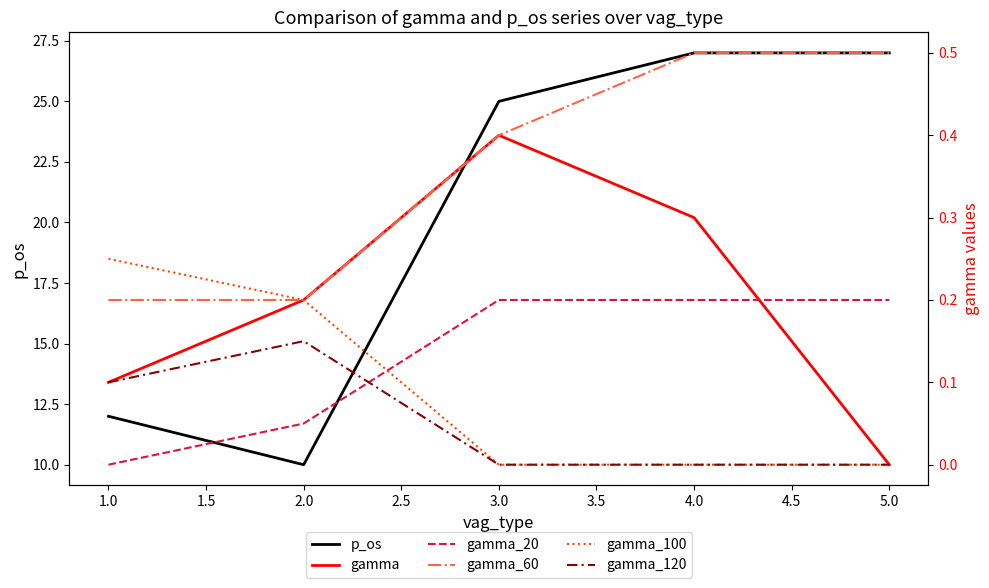

At which label does p_os reach its minimum?

2.0